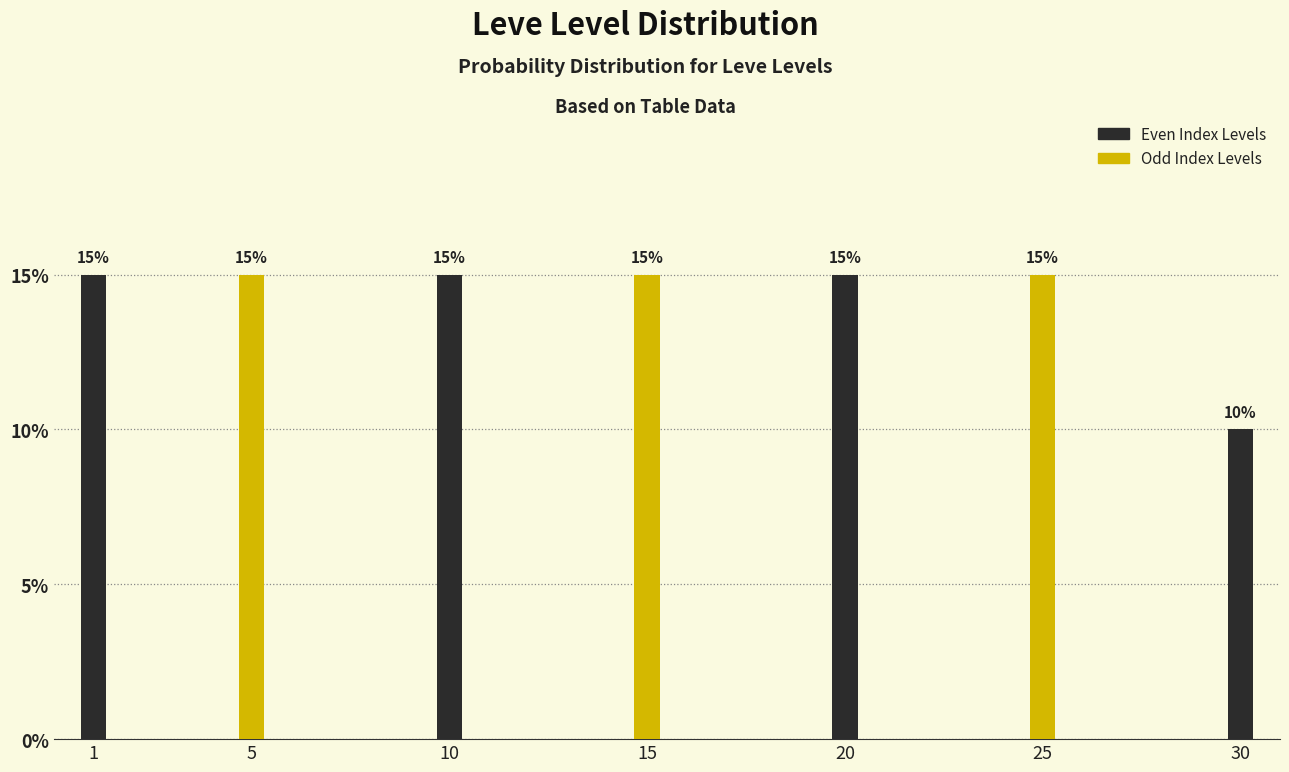

Reading right to left, transcribe all the data shown in this chart.

10	15	15	15	15	15	15